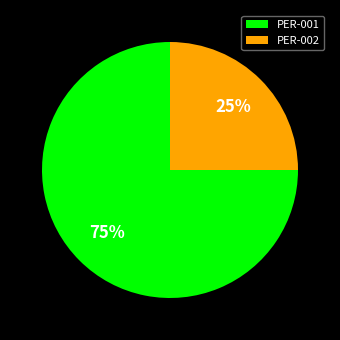

How many segments does this pie chart have?

2